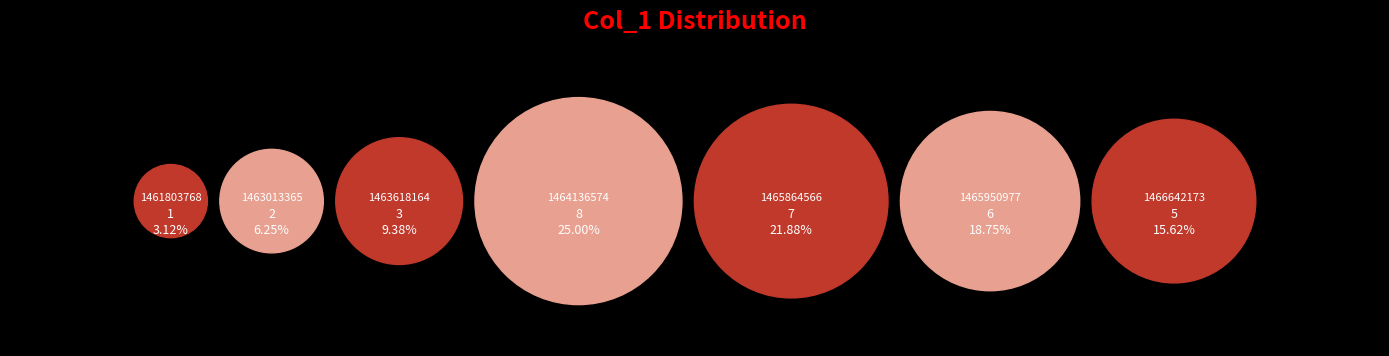

What is the total percentage of 1466642173 and 1465950977?

34.4%